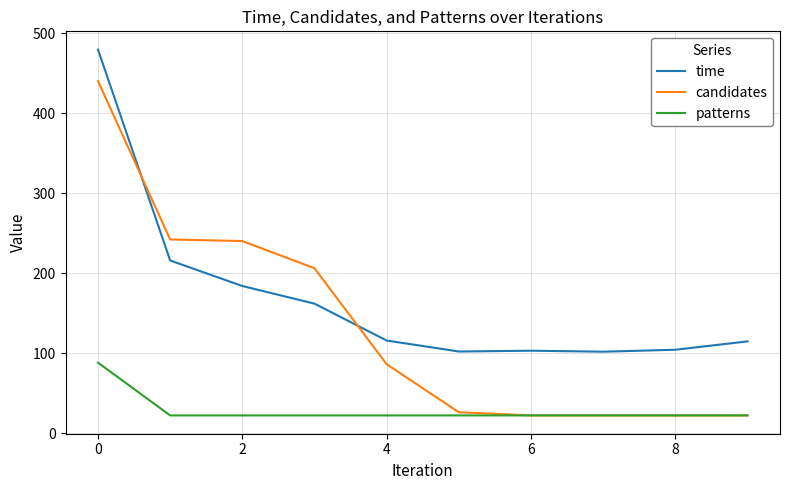

What is the minimum value shown in the chart?

22.0